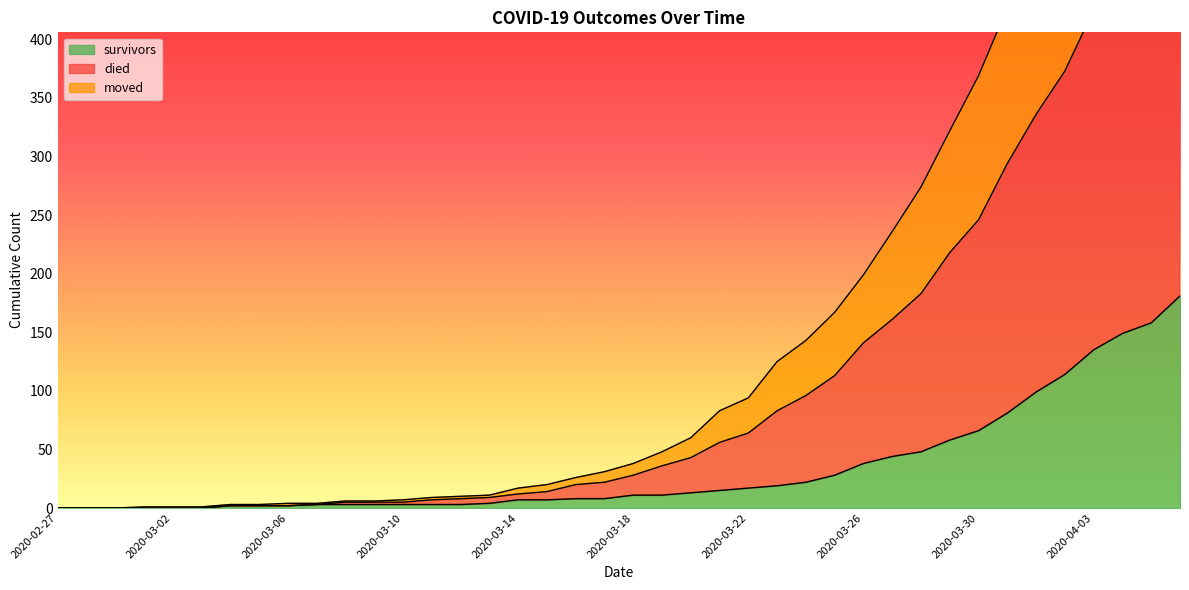

Count the number of data series in this chart.

3